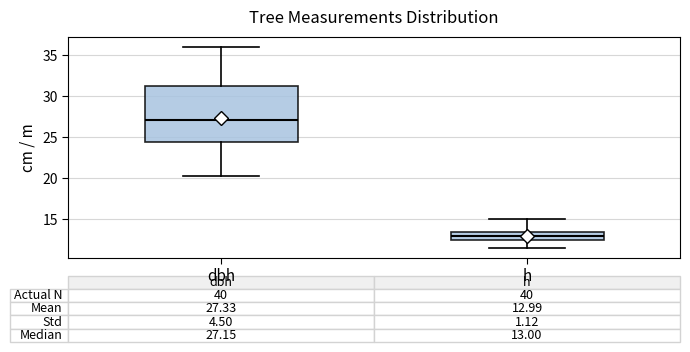

Which box has the highest median line?

dbh